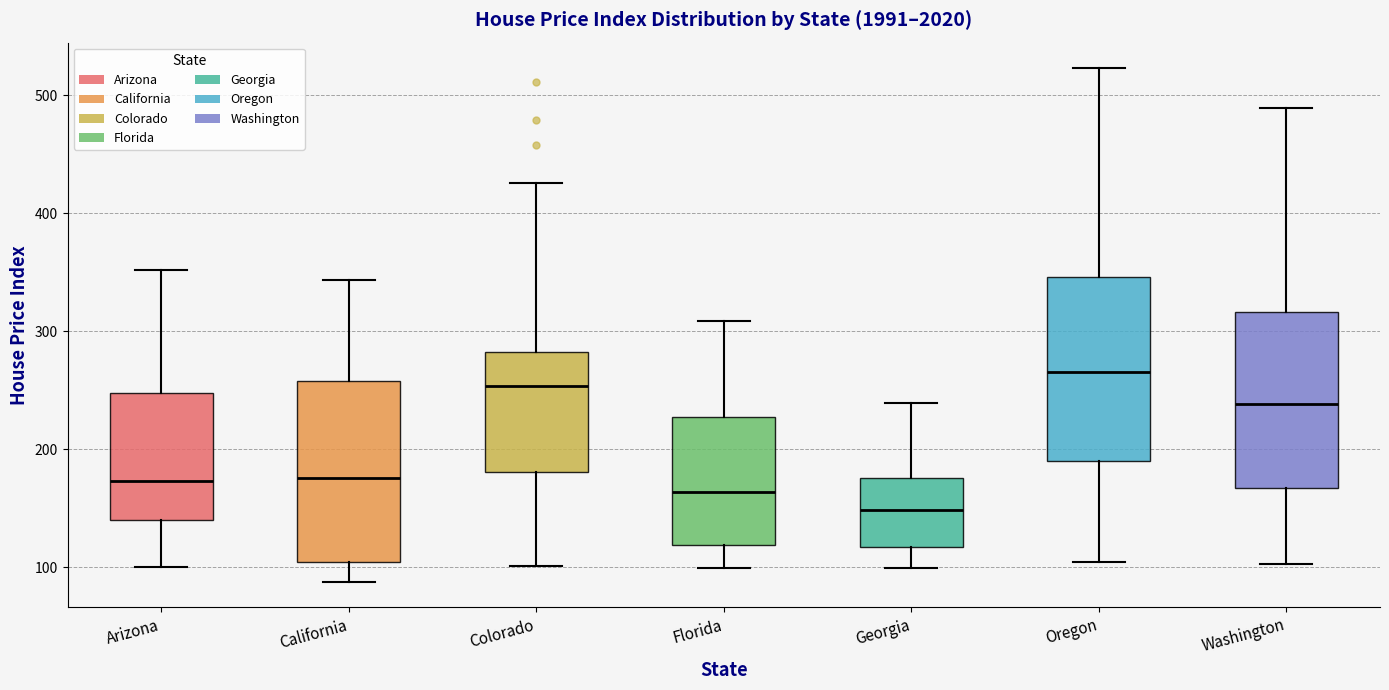

Reading left to right, transcribe this box plot: for each box, give where its median line is, the range the box spans, and where its two whiskers end, as read against the y-axis. The values are not printed on the chart, so give them approximately, as read against the axis.

Arizona: median 170, box 140 to 250, whiskers 100 to 350
California: median 180, box 100 to 260, whiskers 90 to 340
Colorado: median 250, box 180 to 280, whiskers 100 to 430
Florida: median 160, box 120 to 230, whiskers 100 to 310
Georgia: median 150, box 120 to 180, whiskers 100 to 240
Oregon: median 270, box 190 to 350, whiskers 100 to 520
Washington: median 240, box 170 to 320, whiskers 100 to 490